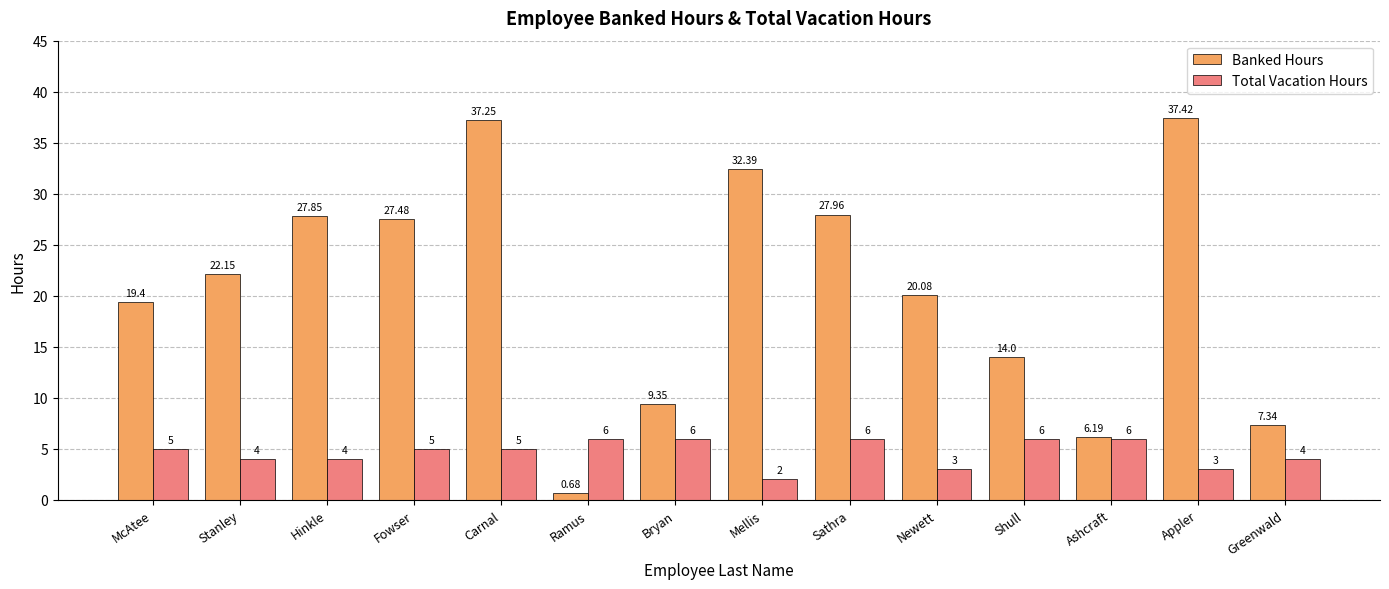

Is it true that Total Vacation Hours equals 5.0 at Fowser?

True